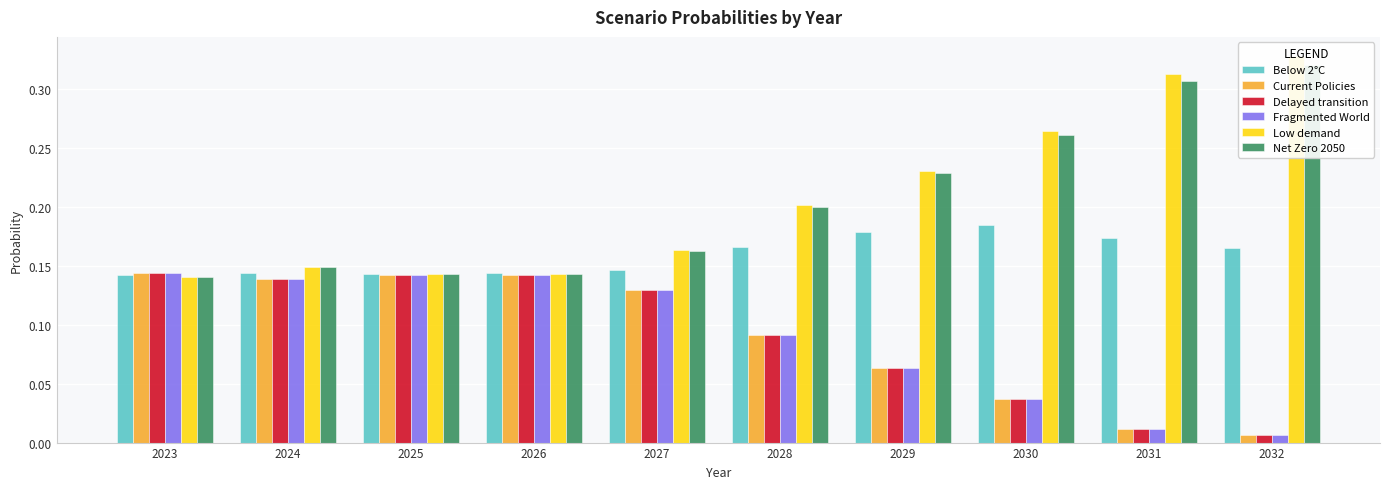

Between 2023 and 2025, which series saw the biggest shift?

Low demand